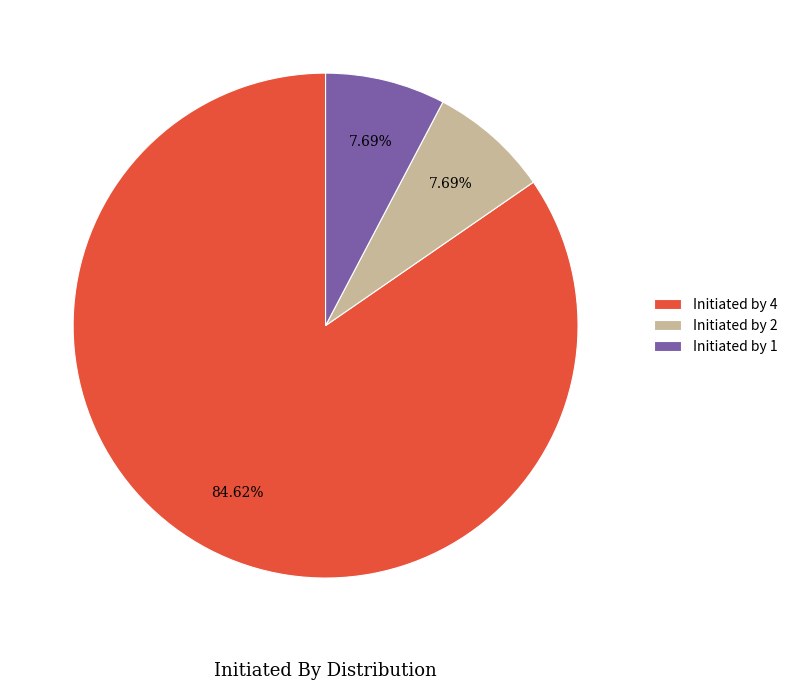

Which has a higher value, Initiated by 1 or Initiated by 4?

Initiated by 4